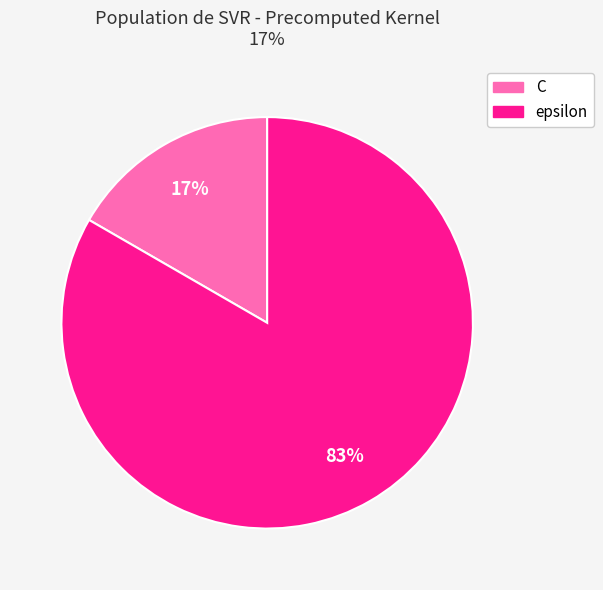

How many segments does this pie chart have?

2